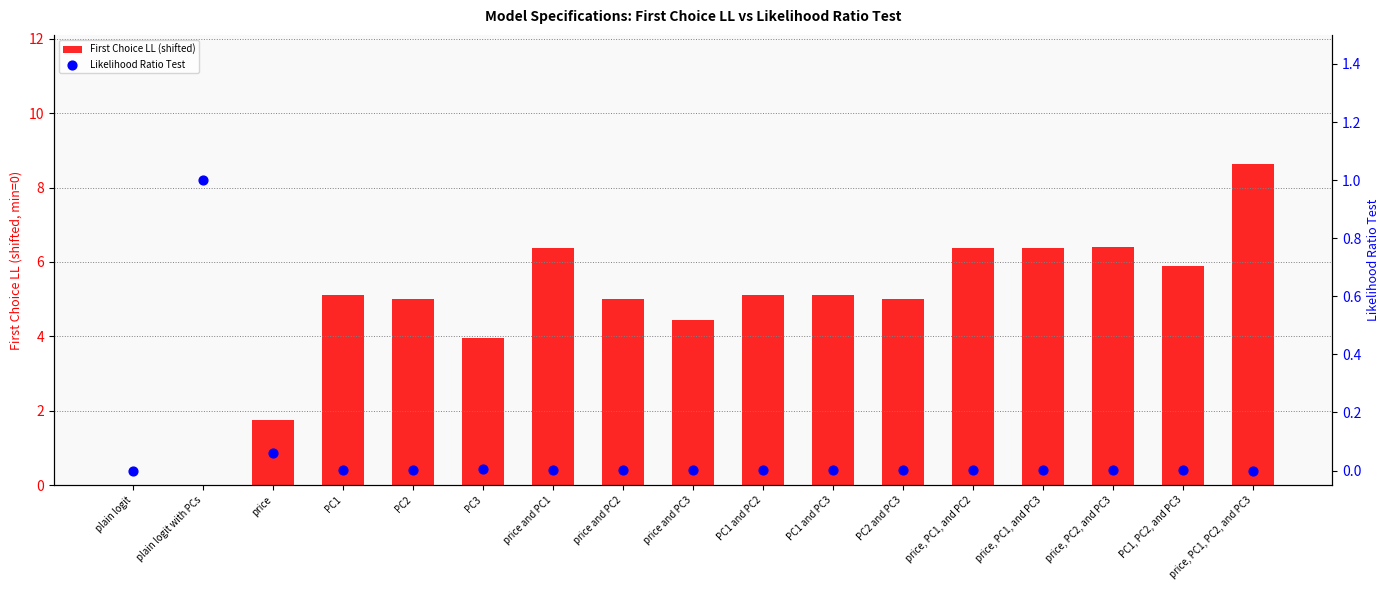

What is the total value across all series at PC1, PC2, and PC3?

5.9